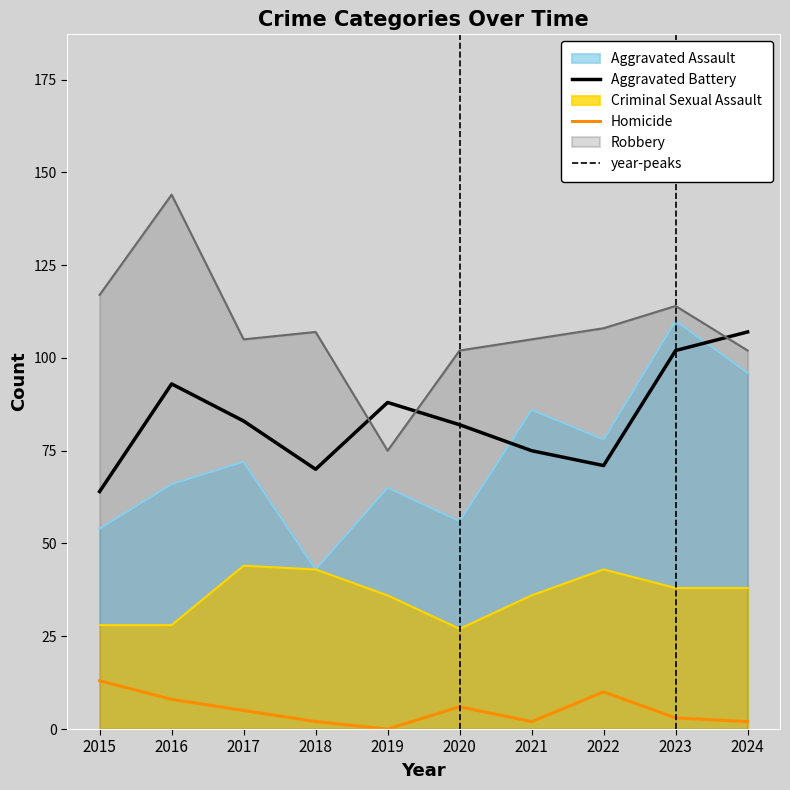

Read the Robbery value at 2019.

75